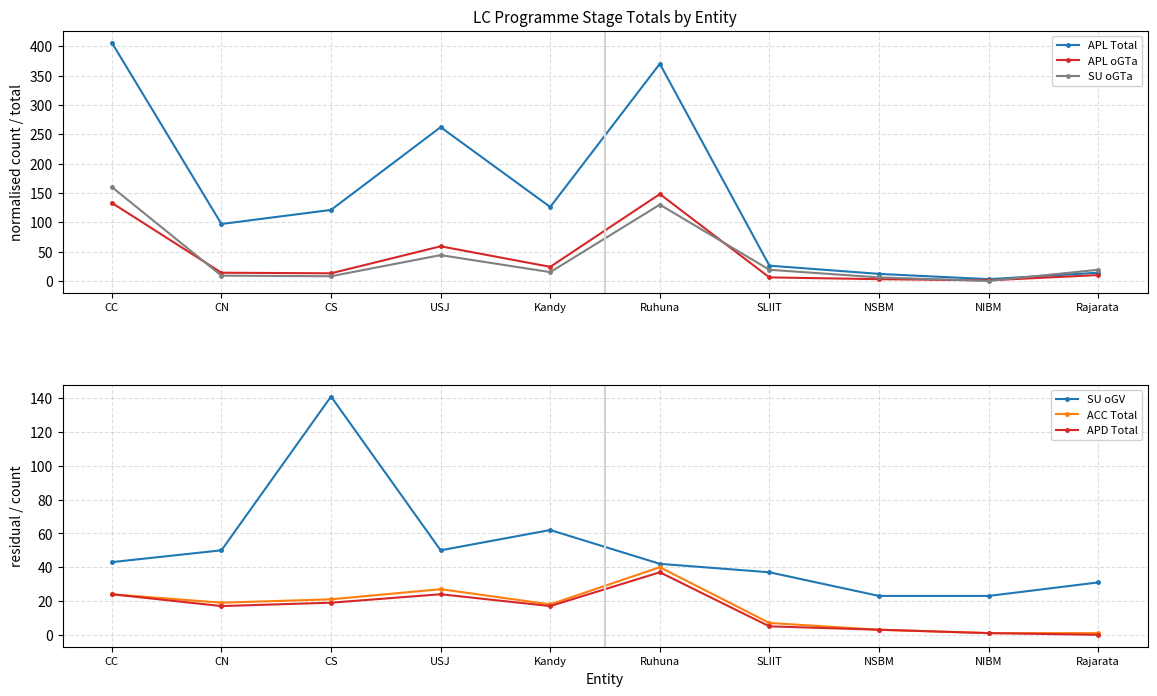

What is the greatest value displayed?

406